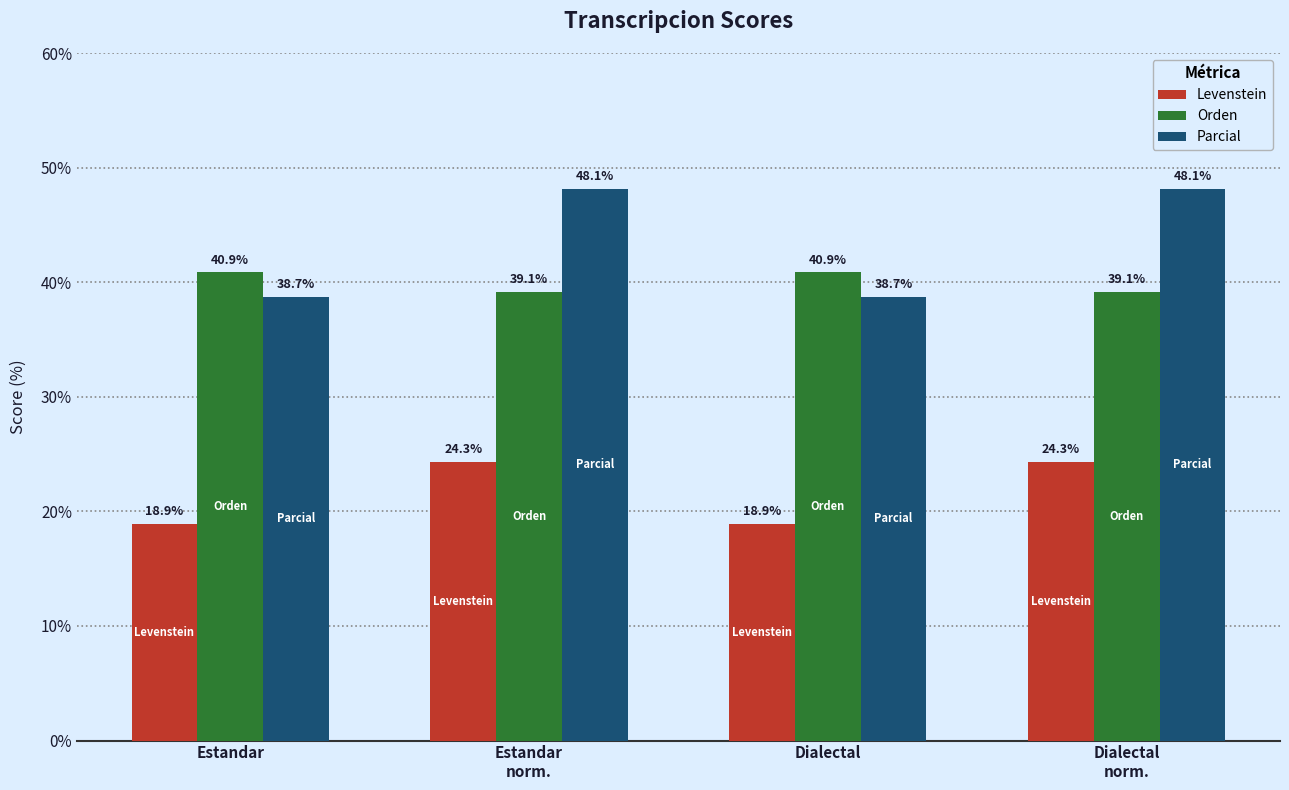

What is the total value across all series at Dialectal?

98.5